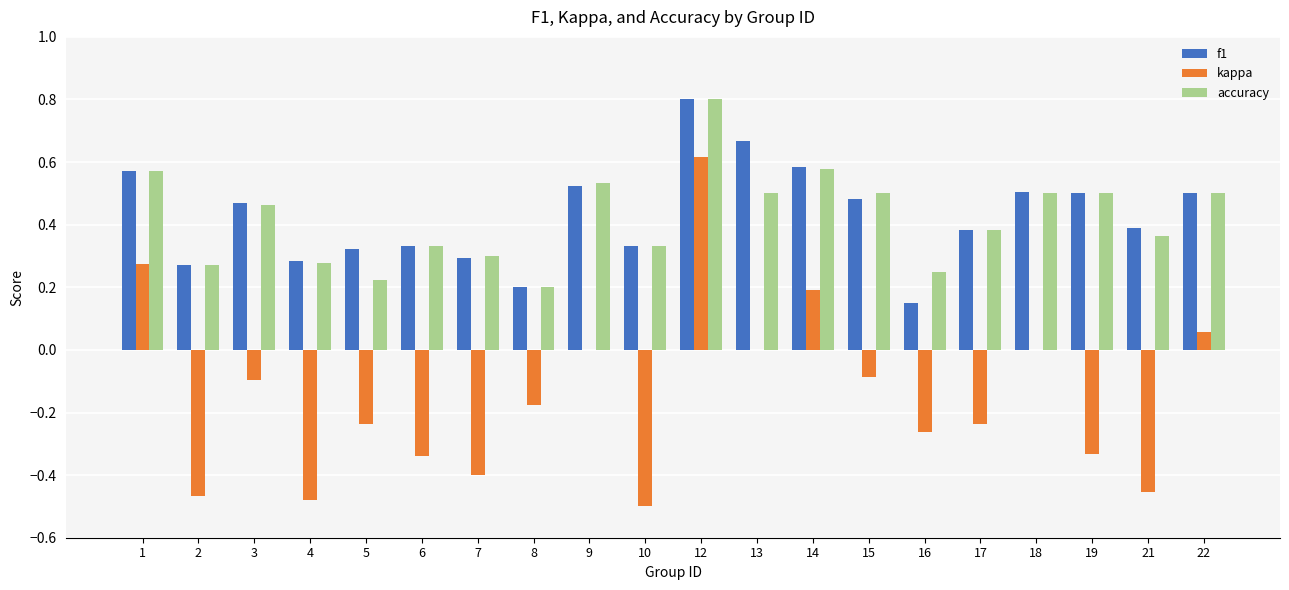

What is the greatest value displayed?

0.8